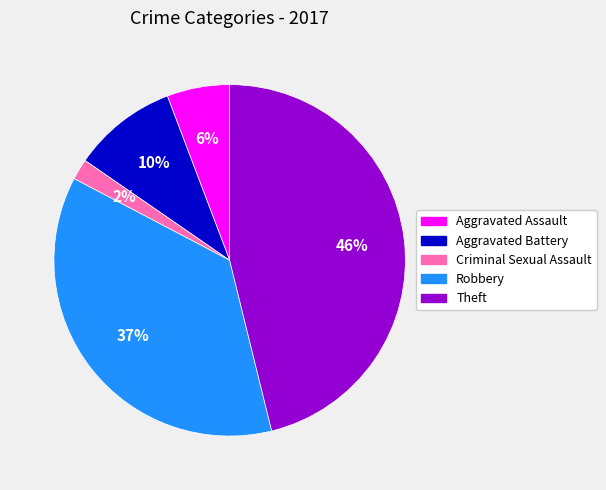

Rank the categories by value from lowest to highest.

Criminal Sexual Assault, Aggravated Assault, Aggravated Battery, Robbery, Theft